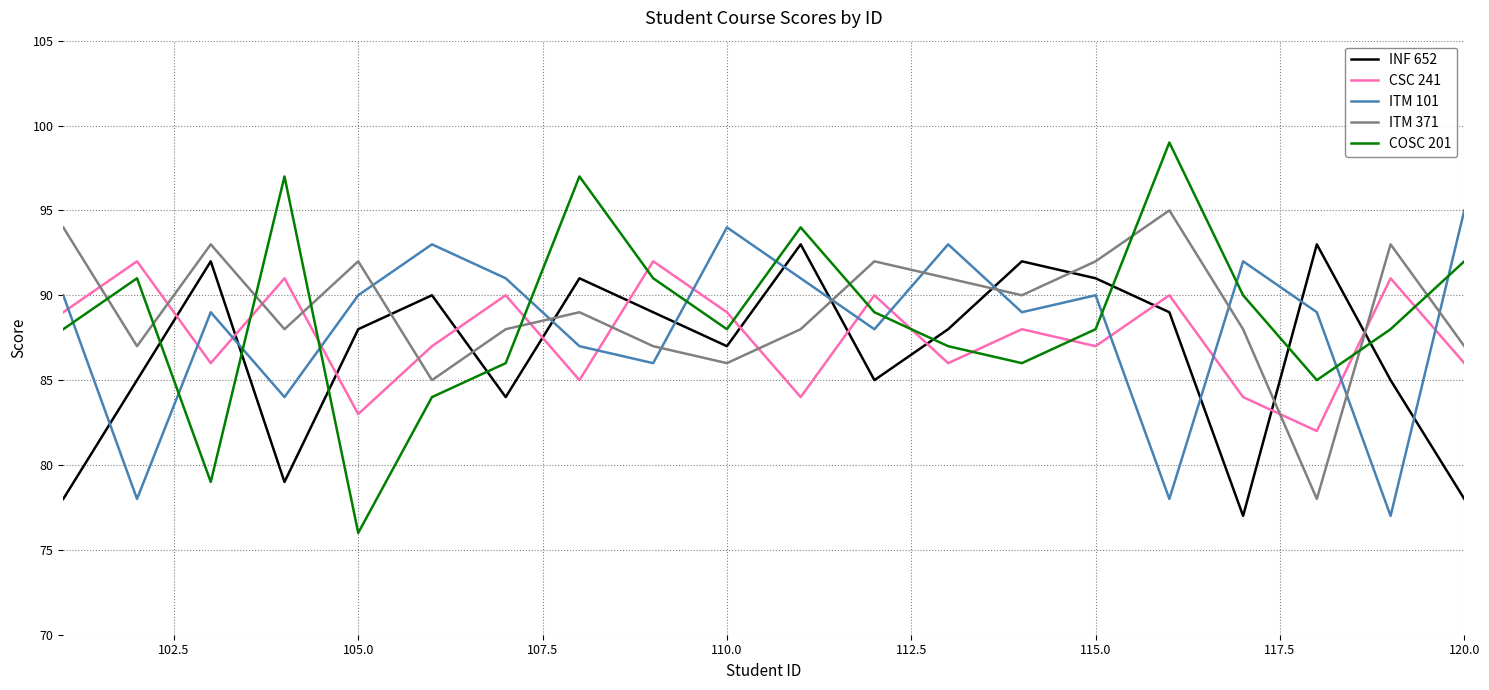

Which series has the largest range (max minus min)?

COSC 201